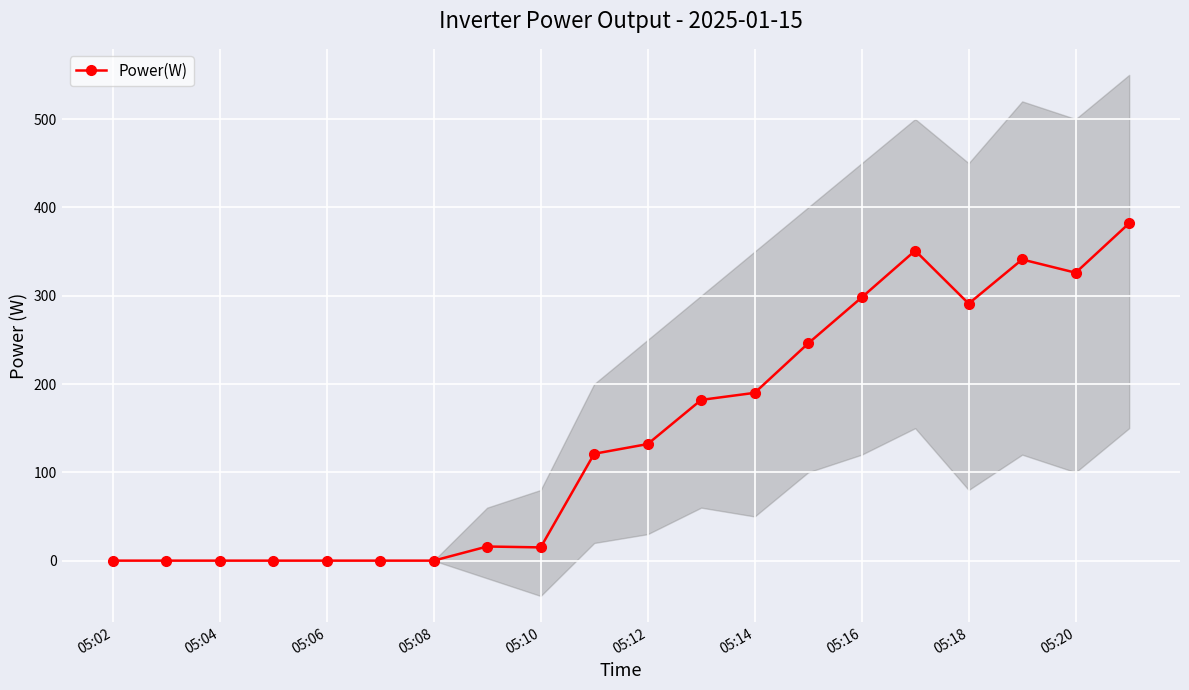

The Power(W) series shows 121 at 05:16. True or false?

False